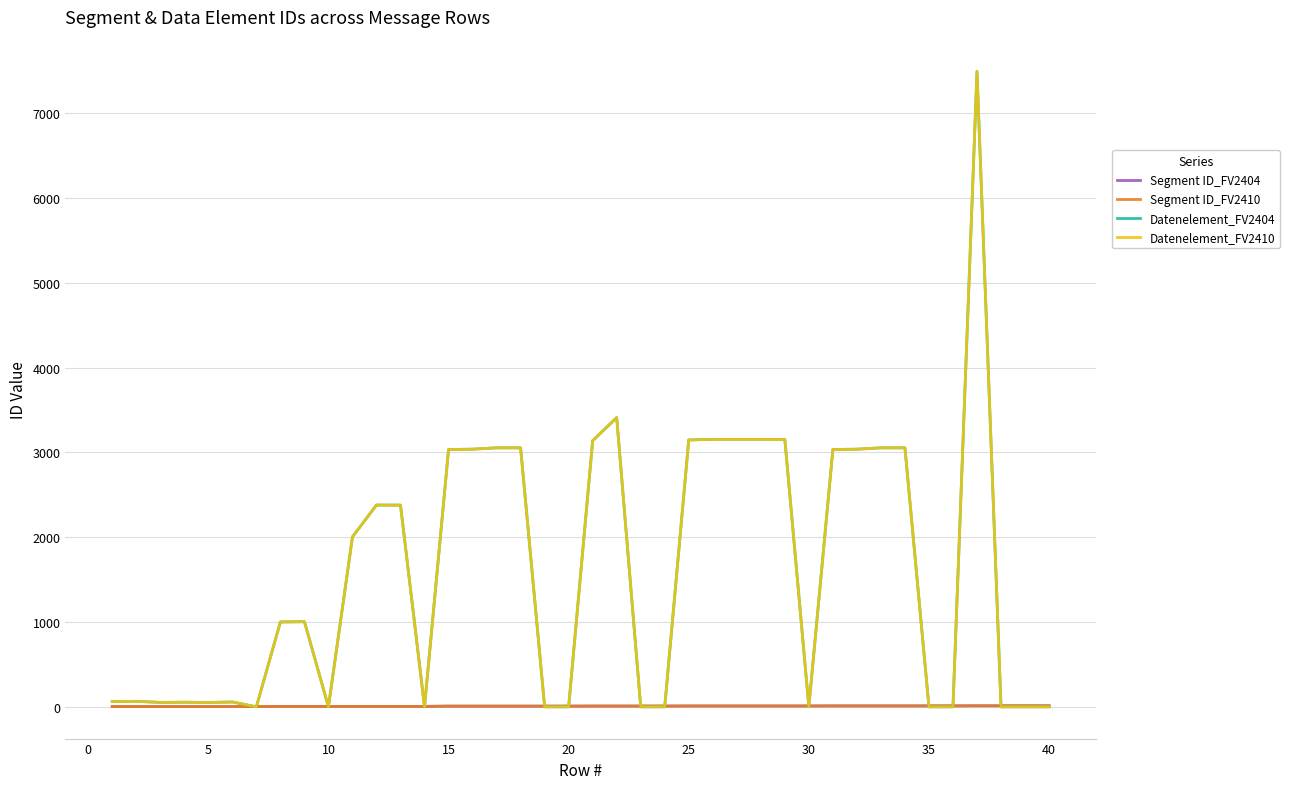

Is this an area chart (filled region under the line)?

No